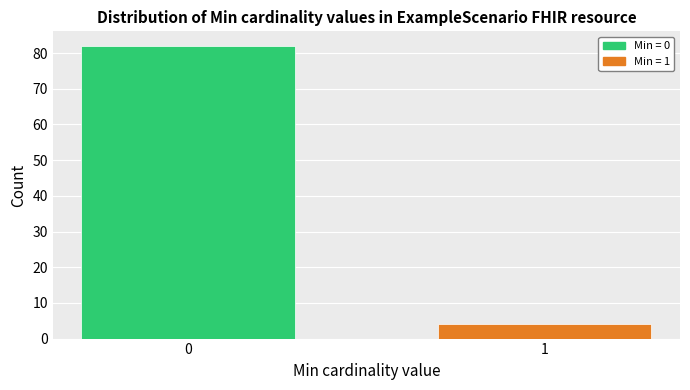

Reading left to right, list all the values displayed in this chart.

82	4